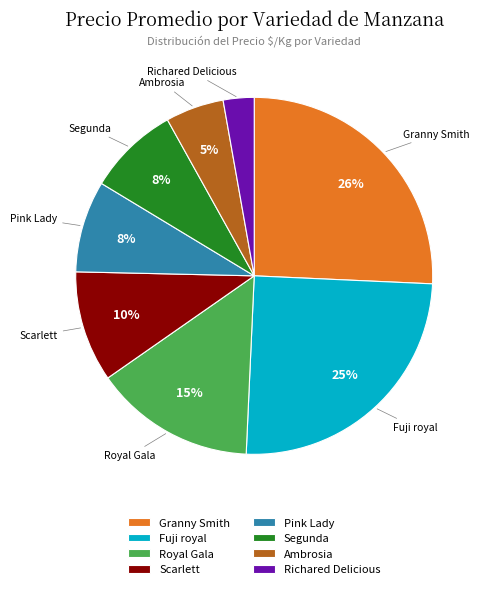

What is the smallest slice in the pie chart?

Richared Delicious